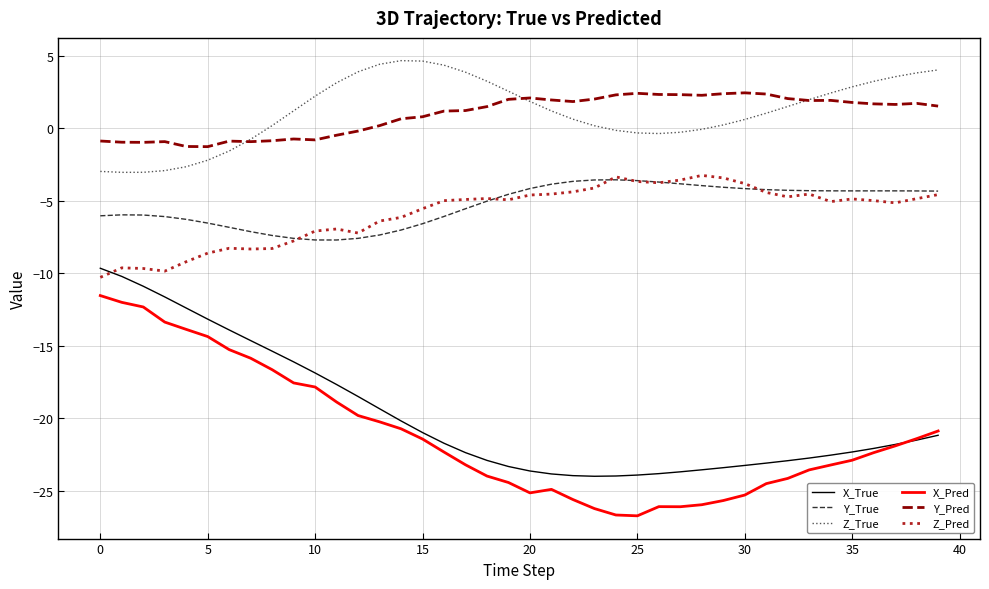

True or false: X_True and Y_Pred intersect in this chart.

False